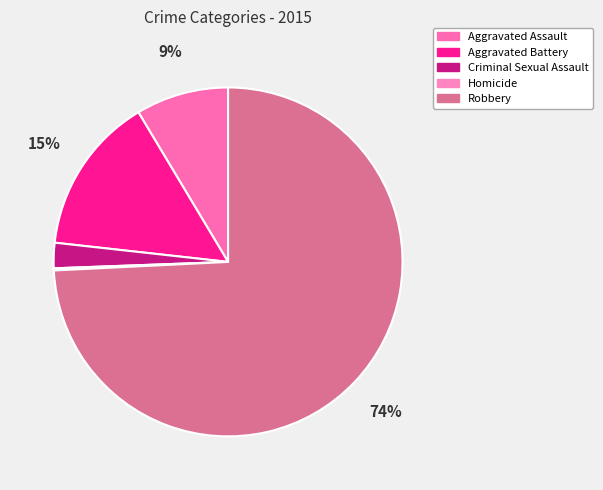

Is there any slice that represents more than half of the pie?

Yes